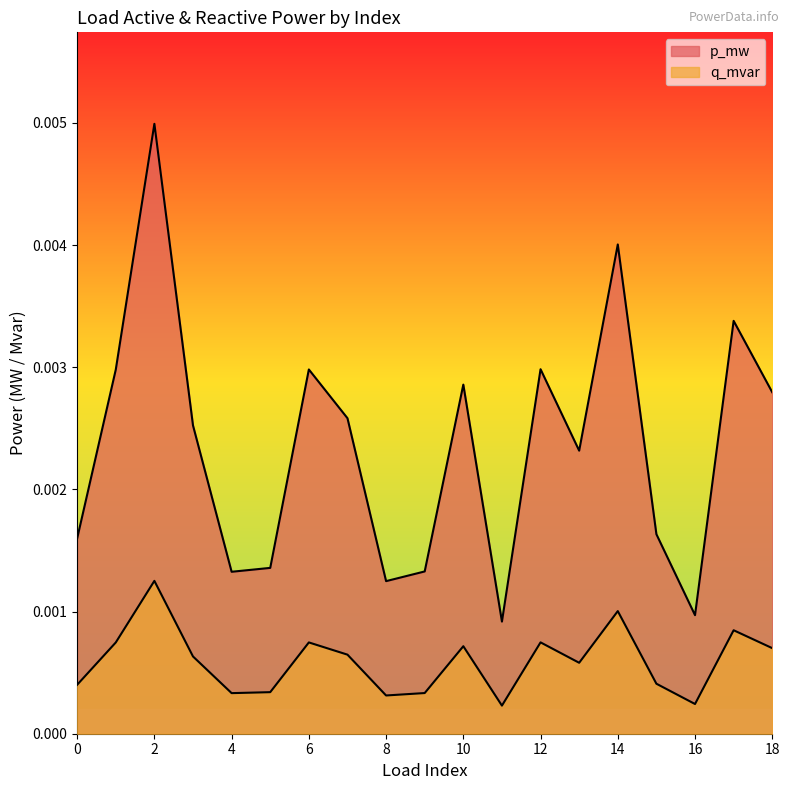

How many interior local peaks does the q_mvar series have?

6